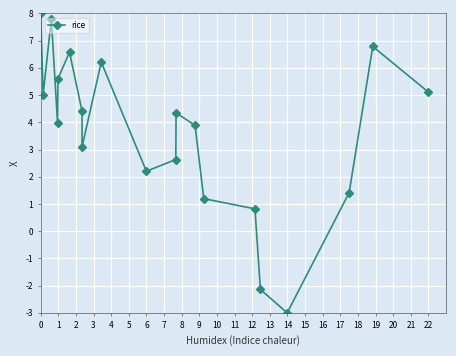

What is the average value?

3.7